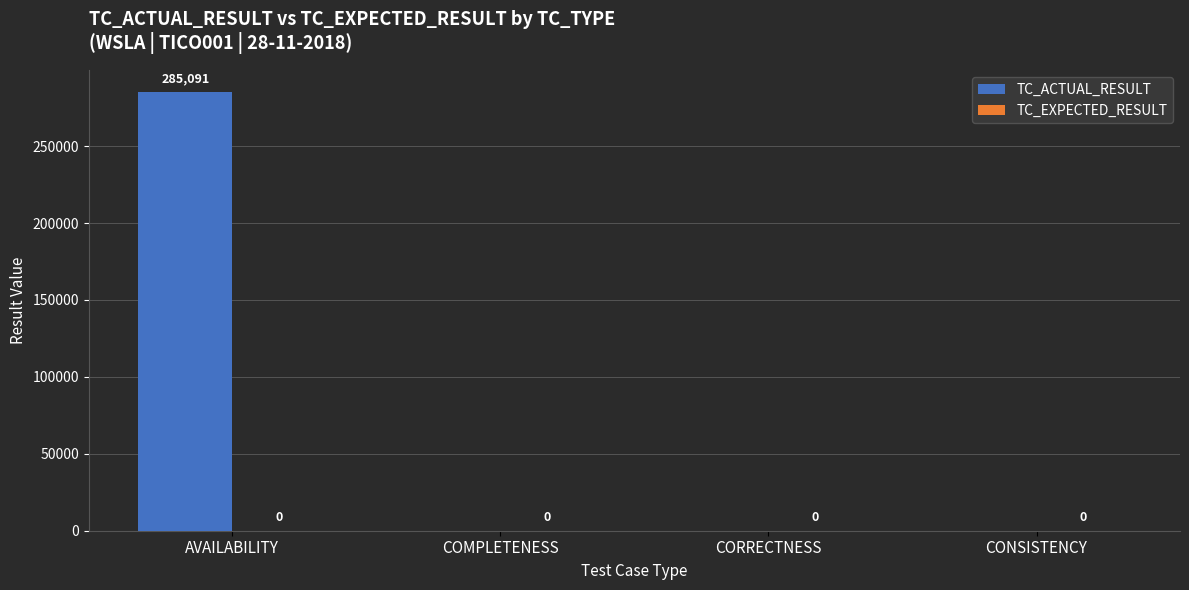

Reading left to right, list all the values displayed in this chart.

AVAILABILITY=285091	COMPLETENESS=0	CORRECTNESS=0	CONSISTENCY=0